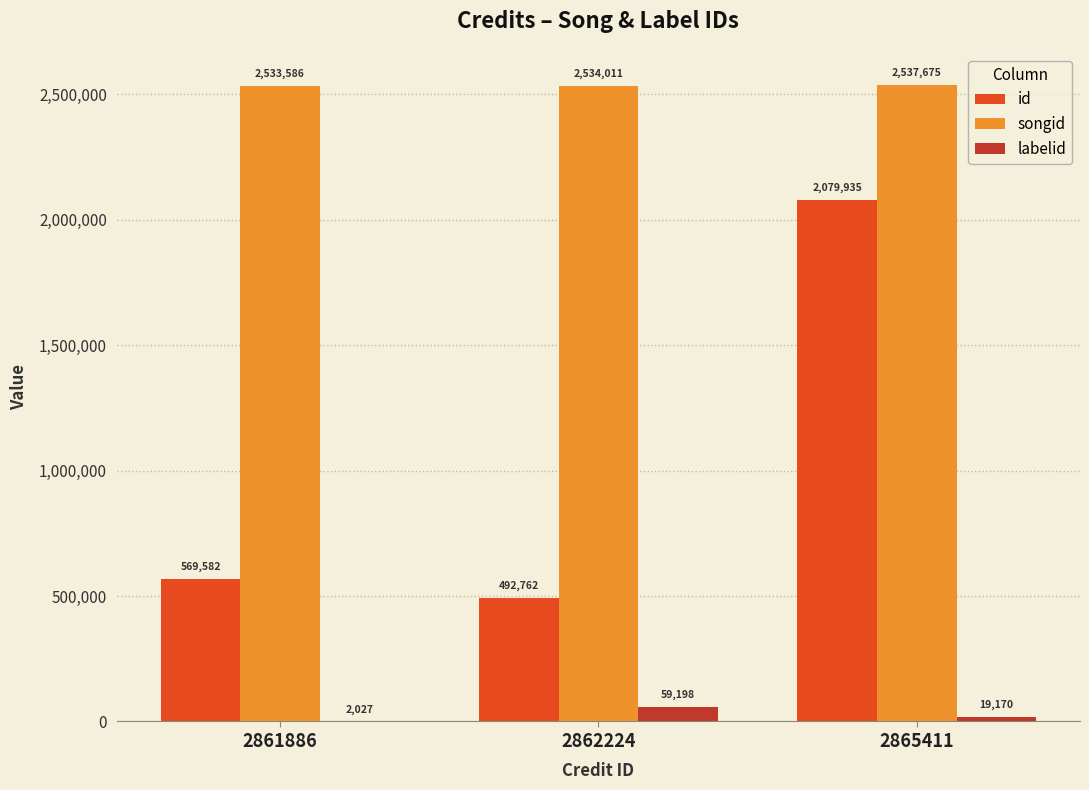

What is the greatest value displayed?

2537675